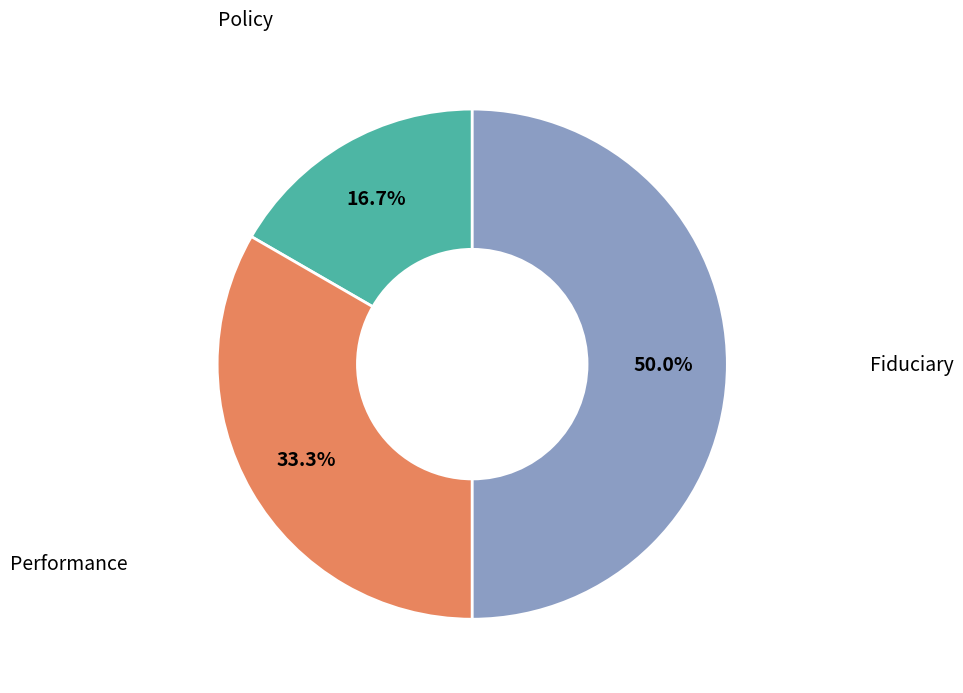

The Performance slice represents 28% of the pie. True or false?

False